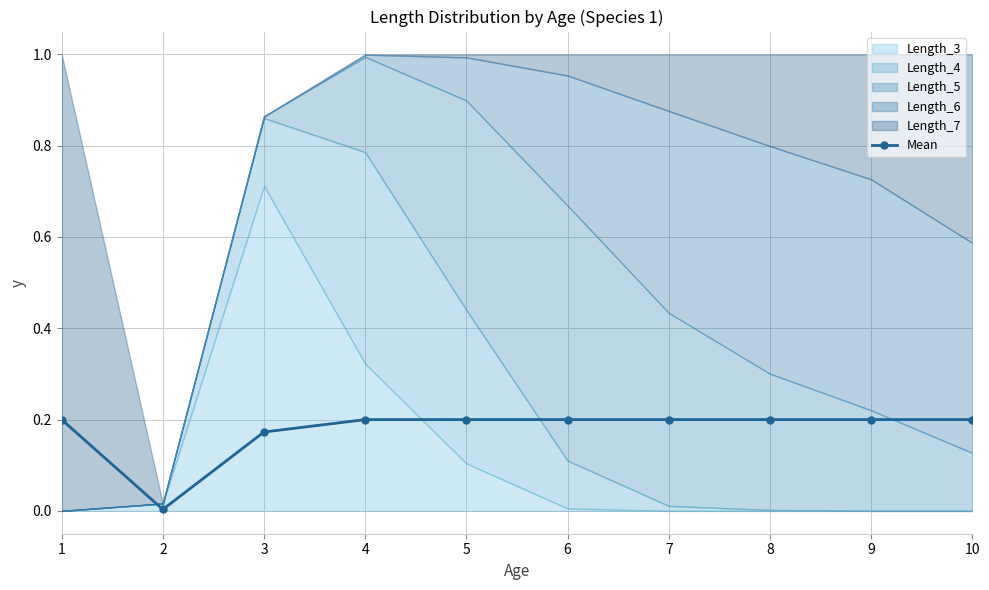

Reading right to left, transcribe all the data shown in this chart.

10=0.2	9=0.2	8=0.2	7=0.2	6=0.2	5=0.2	4=0.2	3=0.2	2=0.0	1=0.2